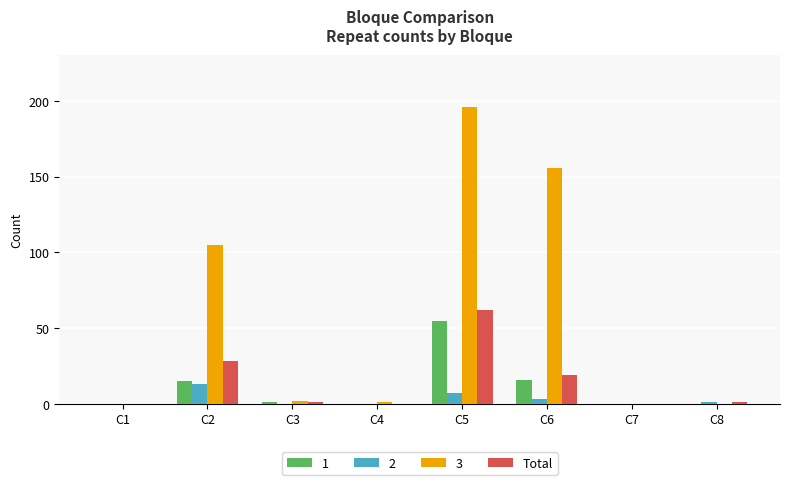

The value of 1 at C5 is 55. True or false?

True